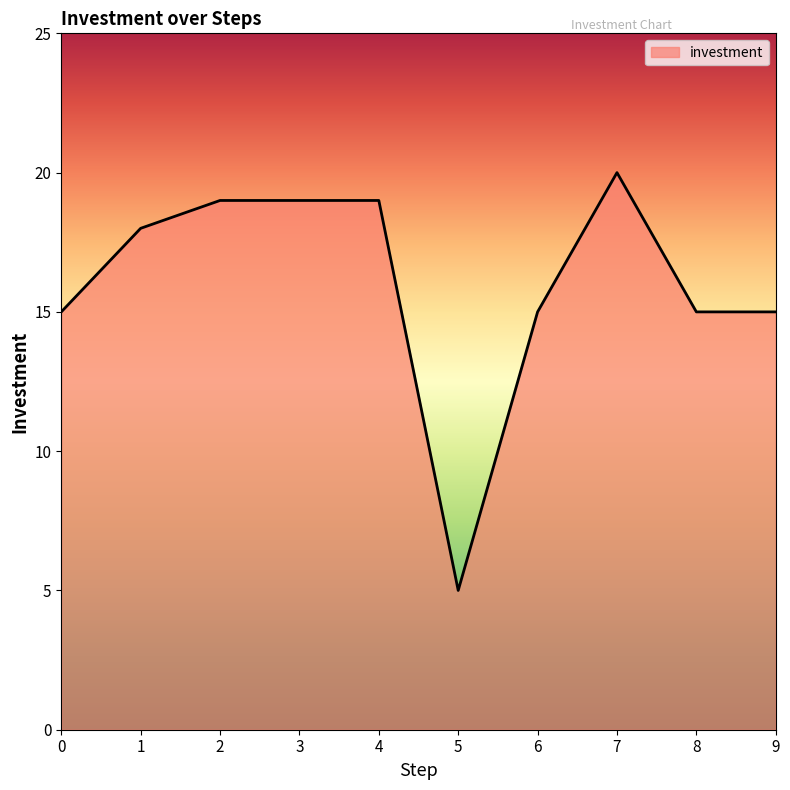

Is it true that the value at 5 is 5?

True